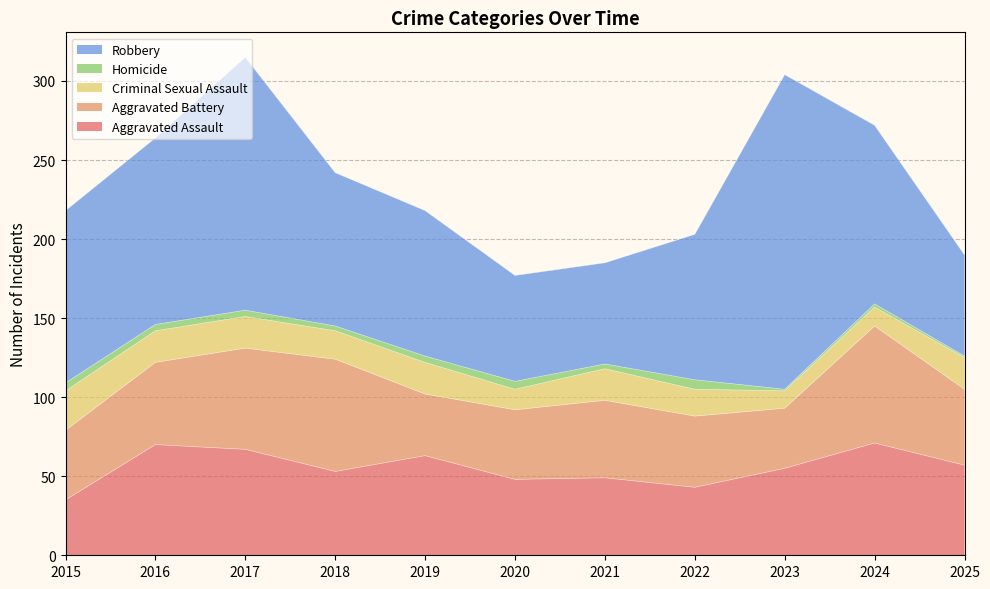

What is the average value of the Criminal Sexual Assault series?

18